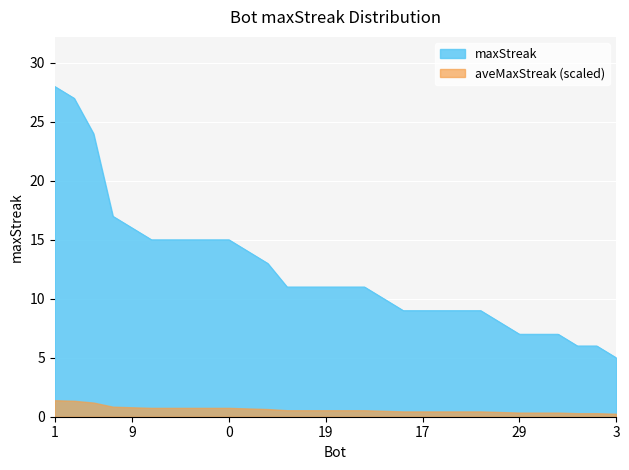

How many lines are shown in the chart?

2